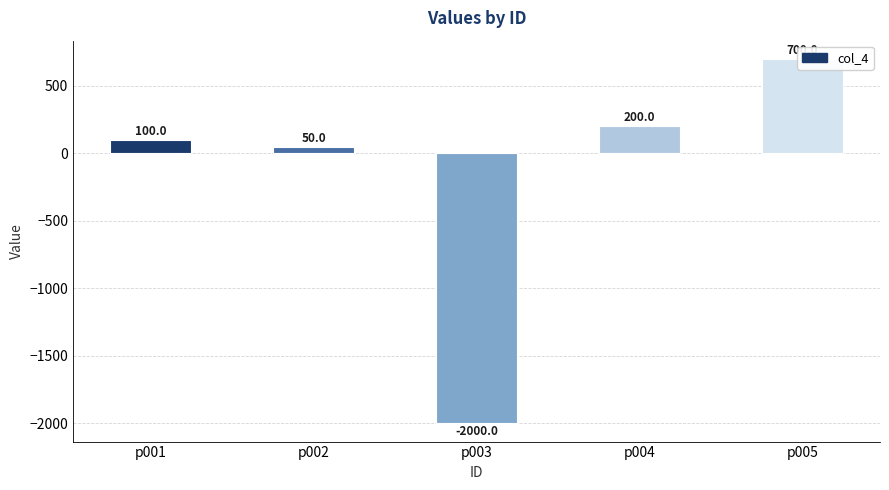

Are the bars horizontal?

No